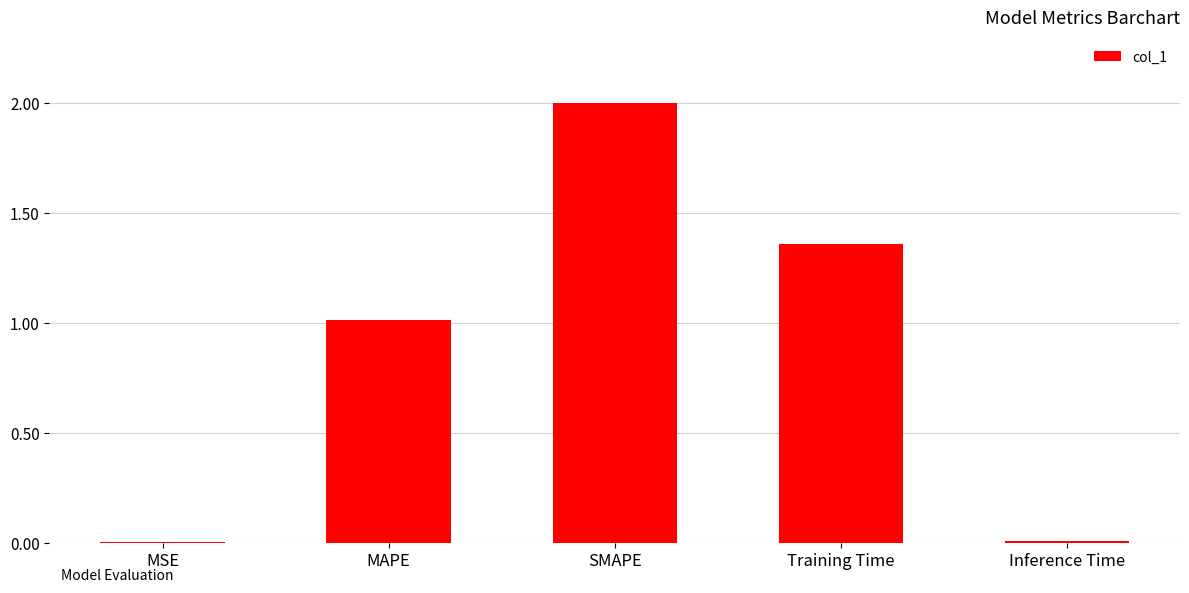

Which label corresponds to the largest value in the chart?

SMAPE